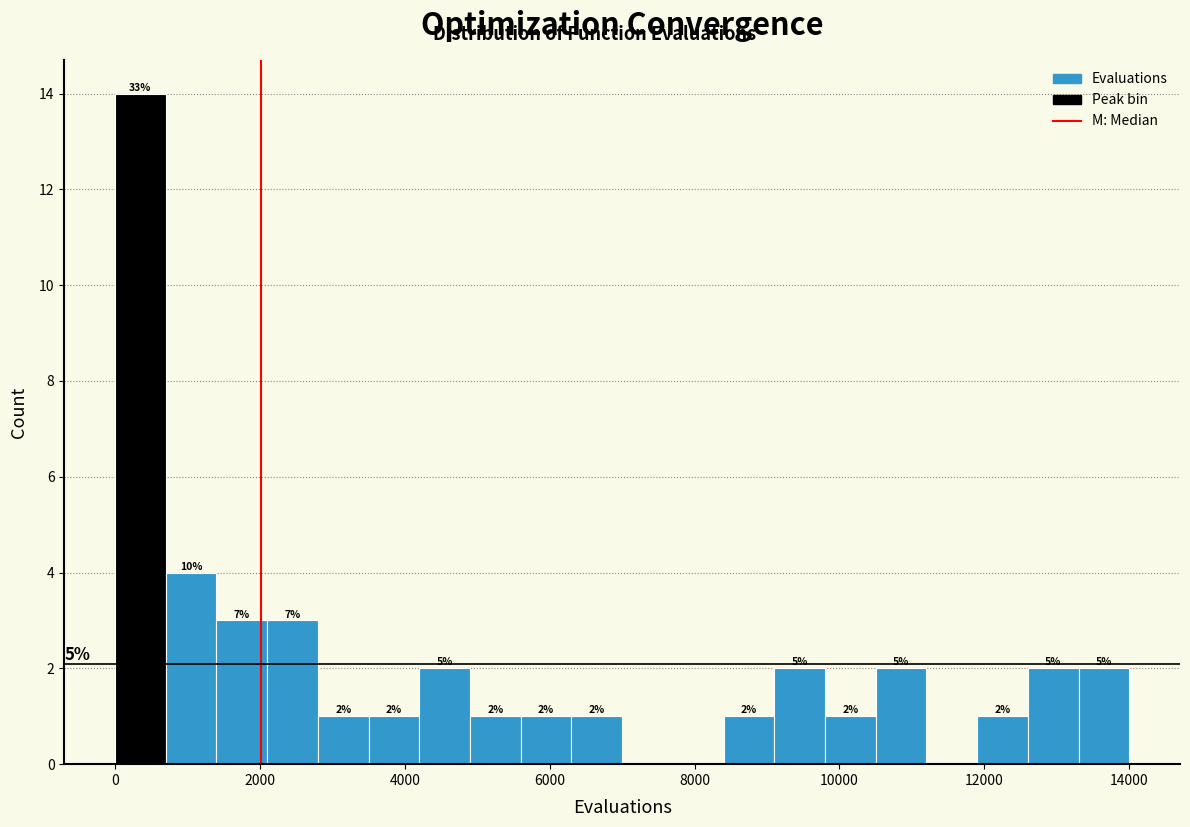

Around what value on the x-axis is the tallest bar? Give the approximate position of its centre, as read against the axis.

400